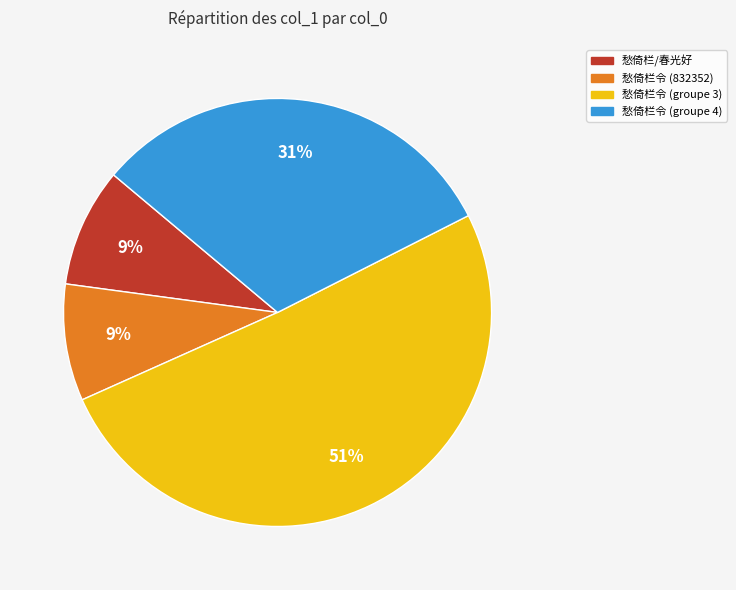

To the nearest percent, what portion does 愁倚栏令 (832352) represent?

9%